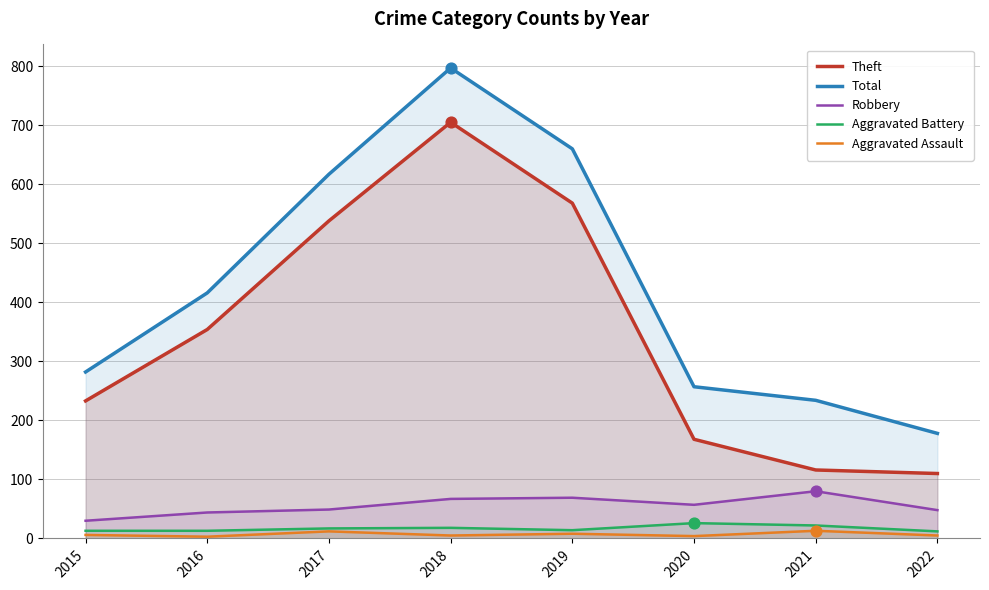

Is the value of Aggravated Battery at 2019 greater than the value of Total at 2015?

No